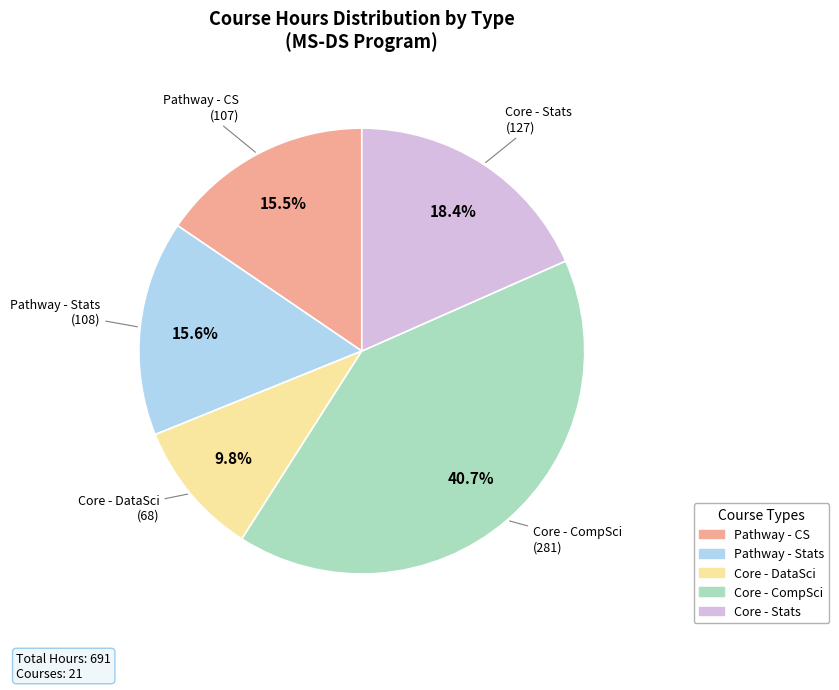

Does any single category account for the majority?

No